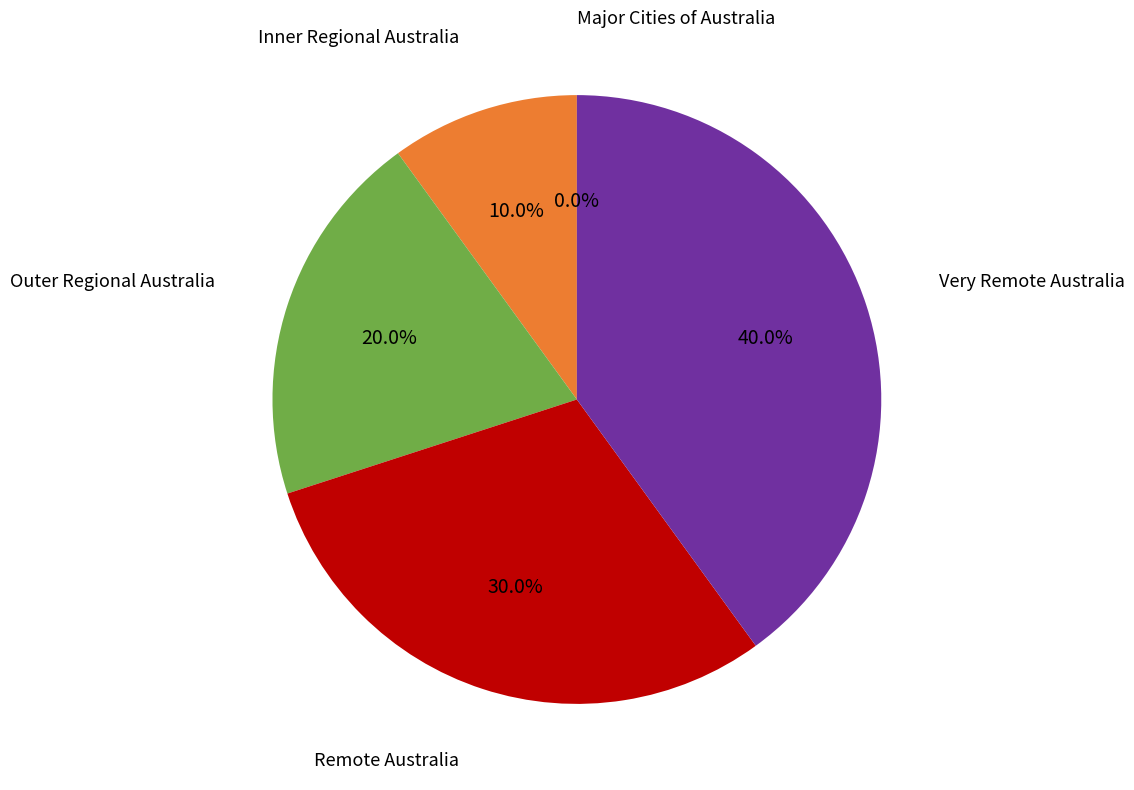

What is the ratio of the value at Remote Australia to the value at Inner Regional Australia?

3.0